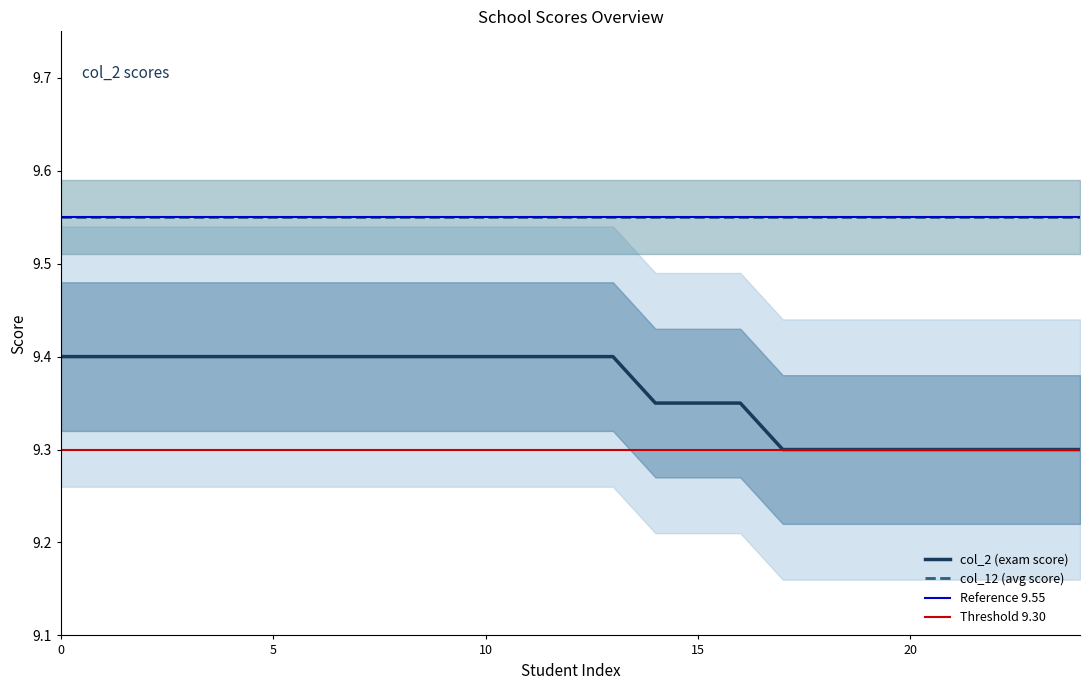

Does the chart display data point markers on the line(s)?

No